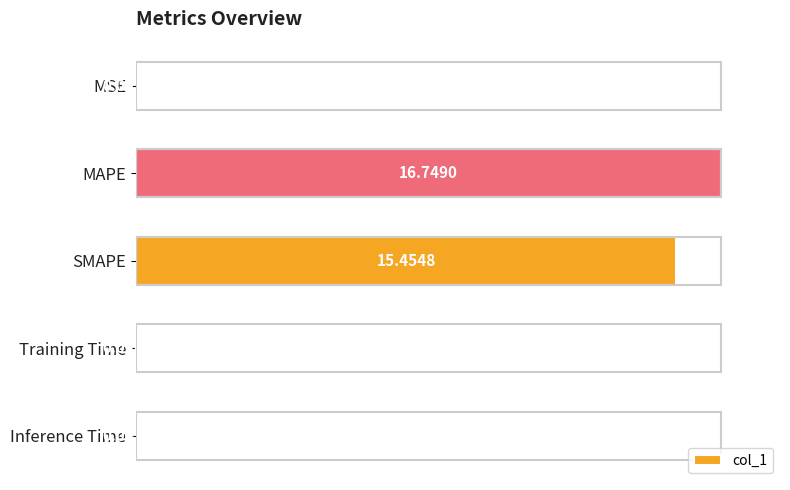

Count the number of data series in this chart.

1